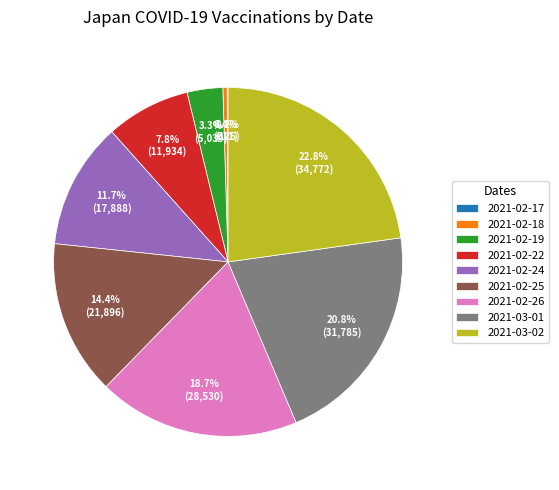

Between 2021-02-24 and 2021-02-19, which is larger?

2021-02-24